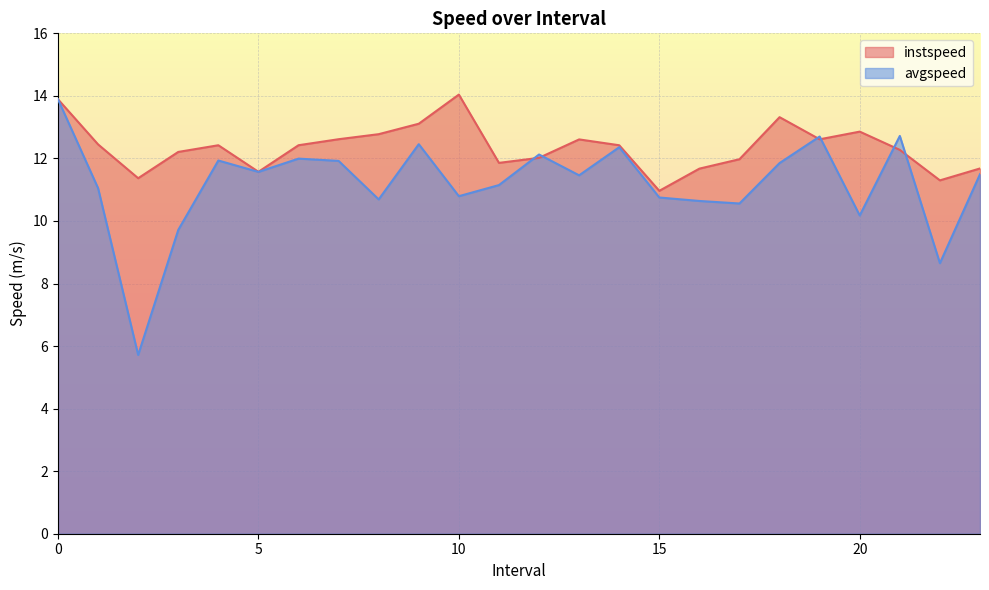

How many series are shown in this chart?

2